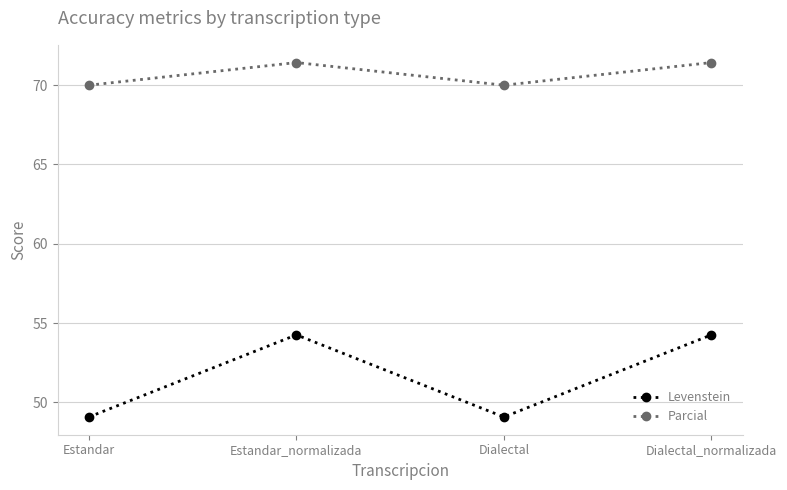

Is the value of Parcial at Estandar_normalizada greater than the value of Levenstein at Estandar?

Yes